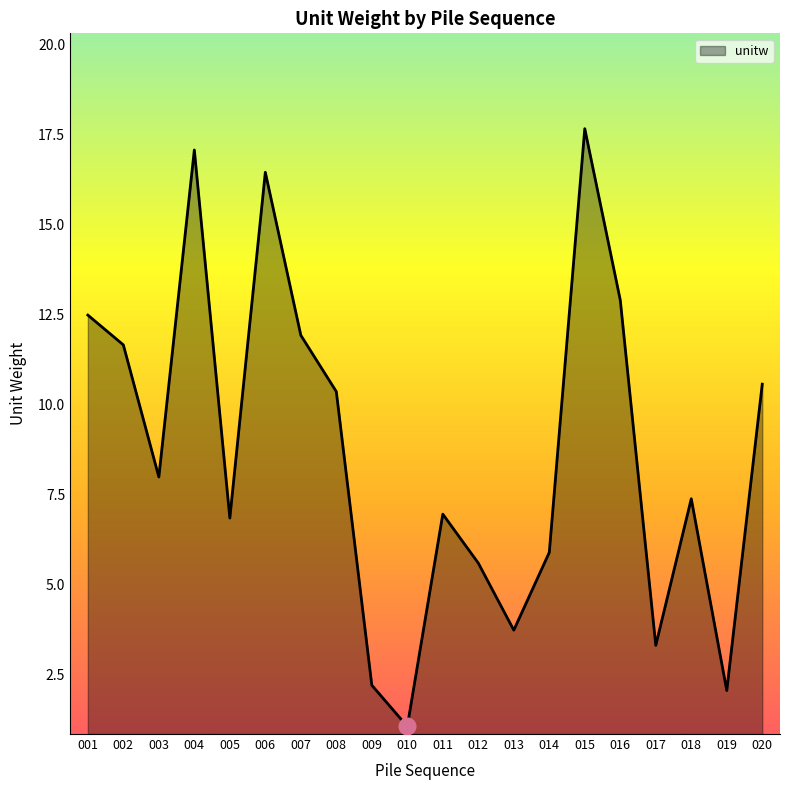

Reading right to left, transcribe all the data shown in this chart.

020=10.6	019=2.1	018=7.4	017=3.3	016=12.9	015=17.7	014=5.9	013=3.7	012=5.6	011=7.0	010=1.1	009=2.2	008=10.4	007=11.9	006=16.5	005=6.8	004=17.1	003=8.0	002=11.7	001=12.5